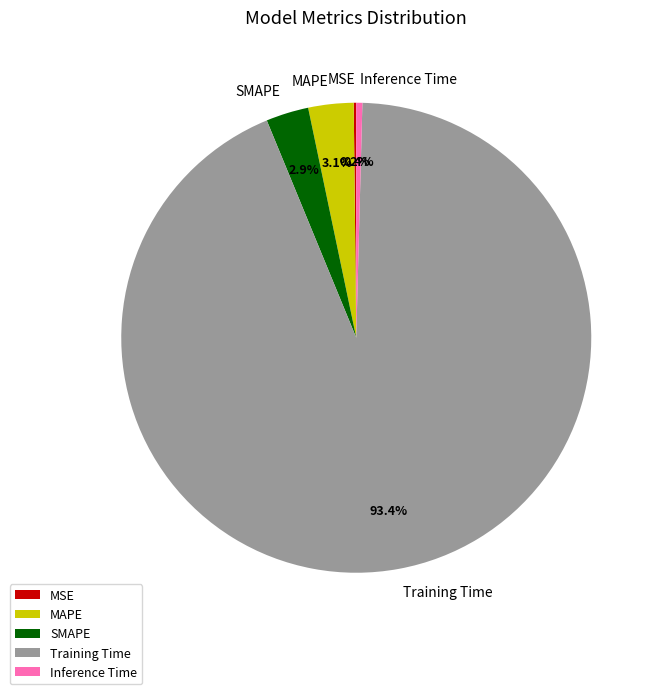

What is the total percentage of Inference Time and Training Time?

93.8%